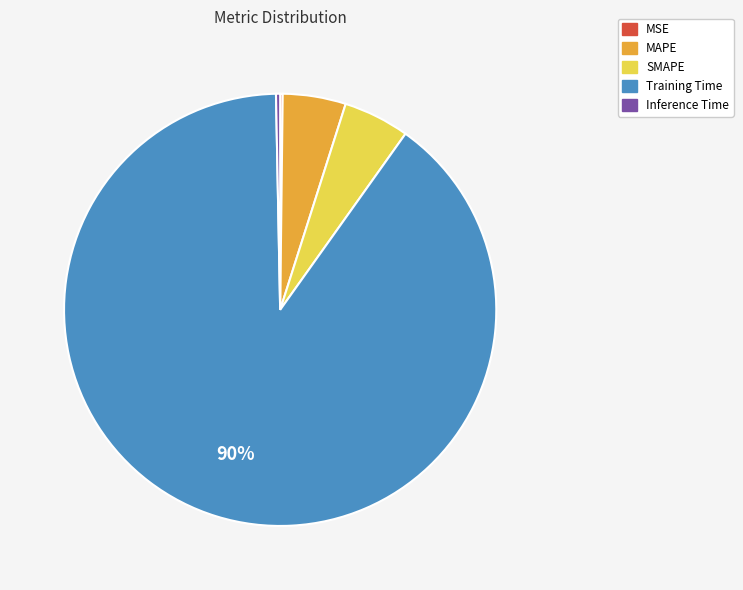

Which category has the biggest portion of the pie?

Training Time